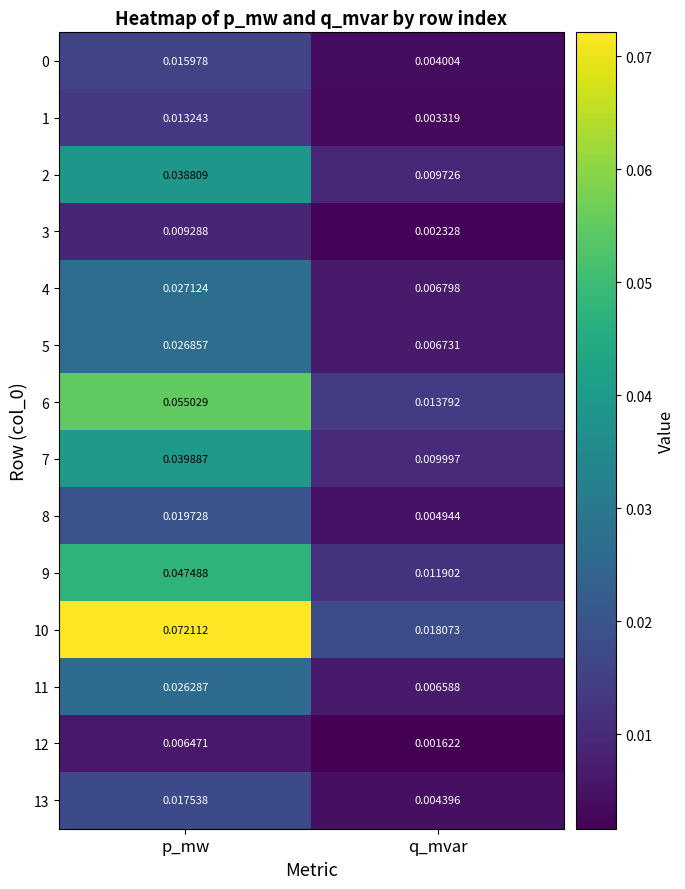

Is the value of 7 at p_mw greater than the value of 9 at q_mvar?

Yes